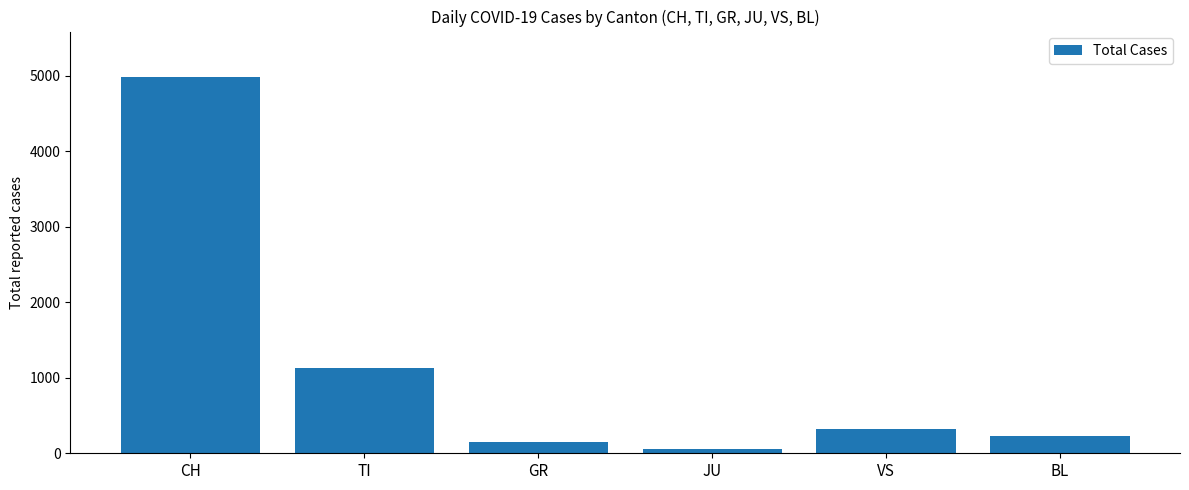

What is the label of the 3rd bar from the right?

JU